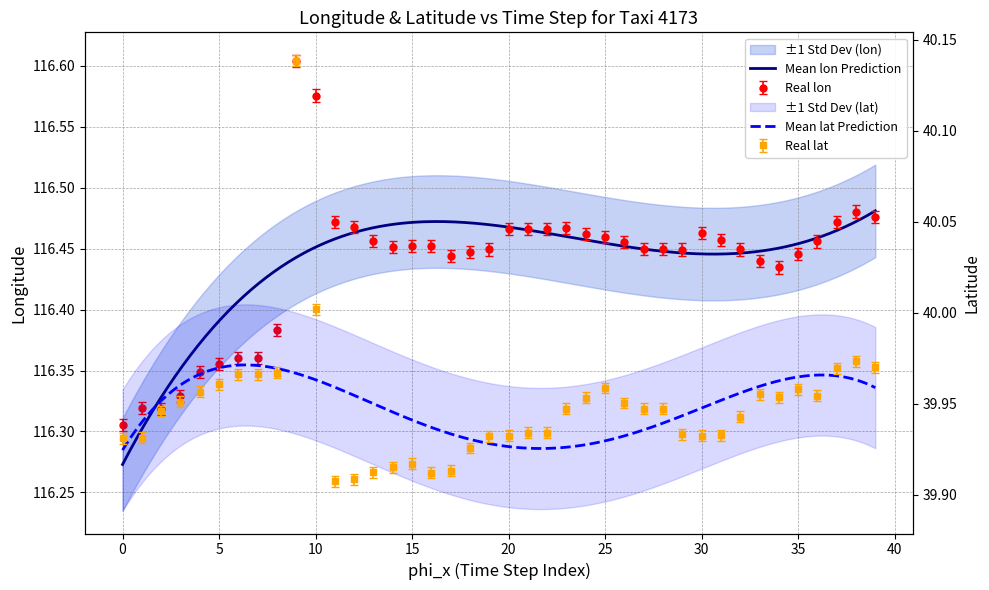

How many lines are shown in the chart?

2